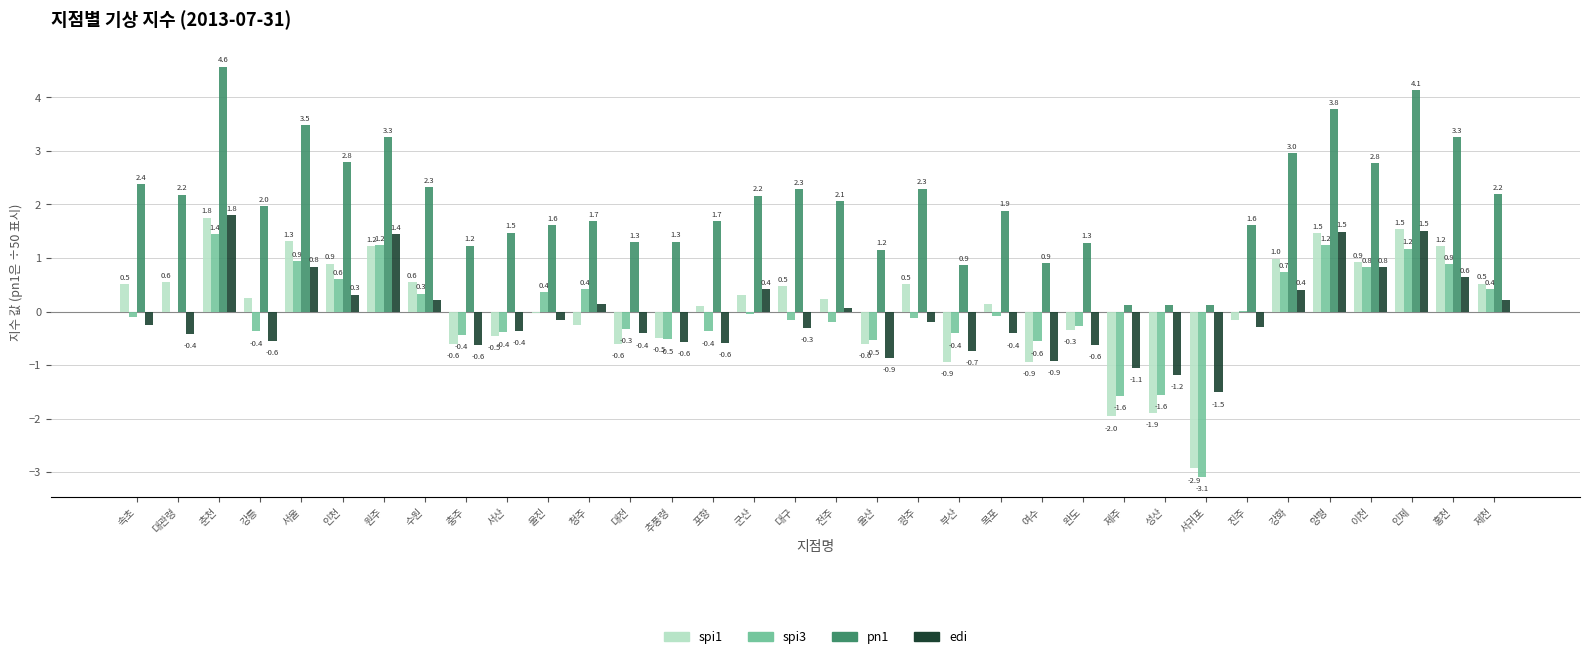

Which series changed the most between 군산 and 강화?

pn1